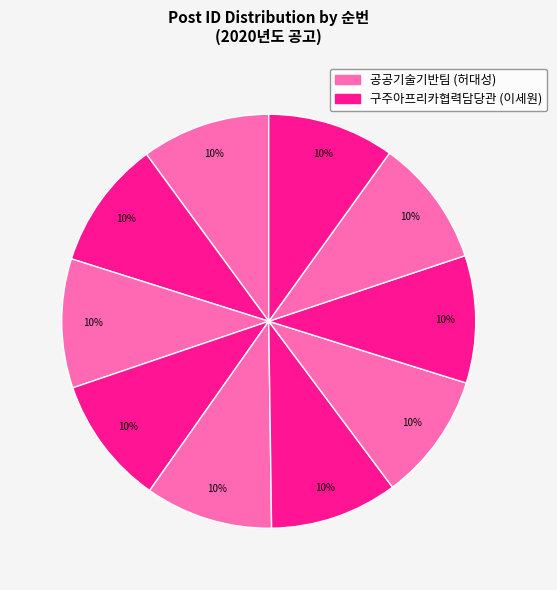

How many slices are in this pie chart?

10